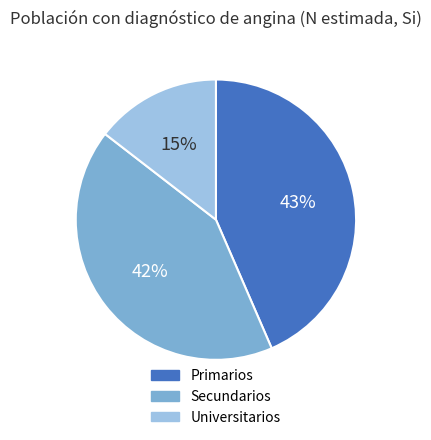

Rank the categories by value from lowest to highest.

Universitarios, Secundarios, Primarios